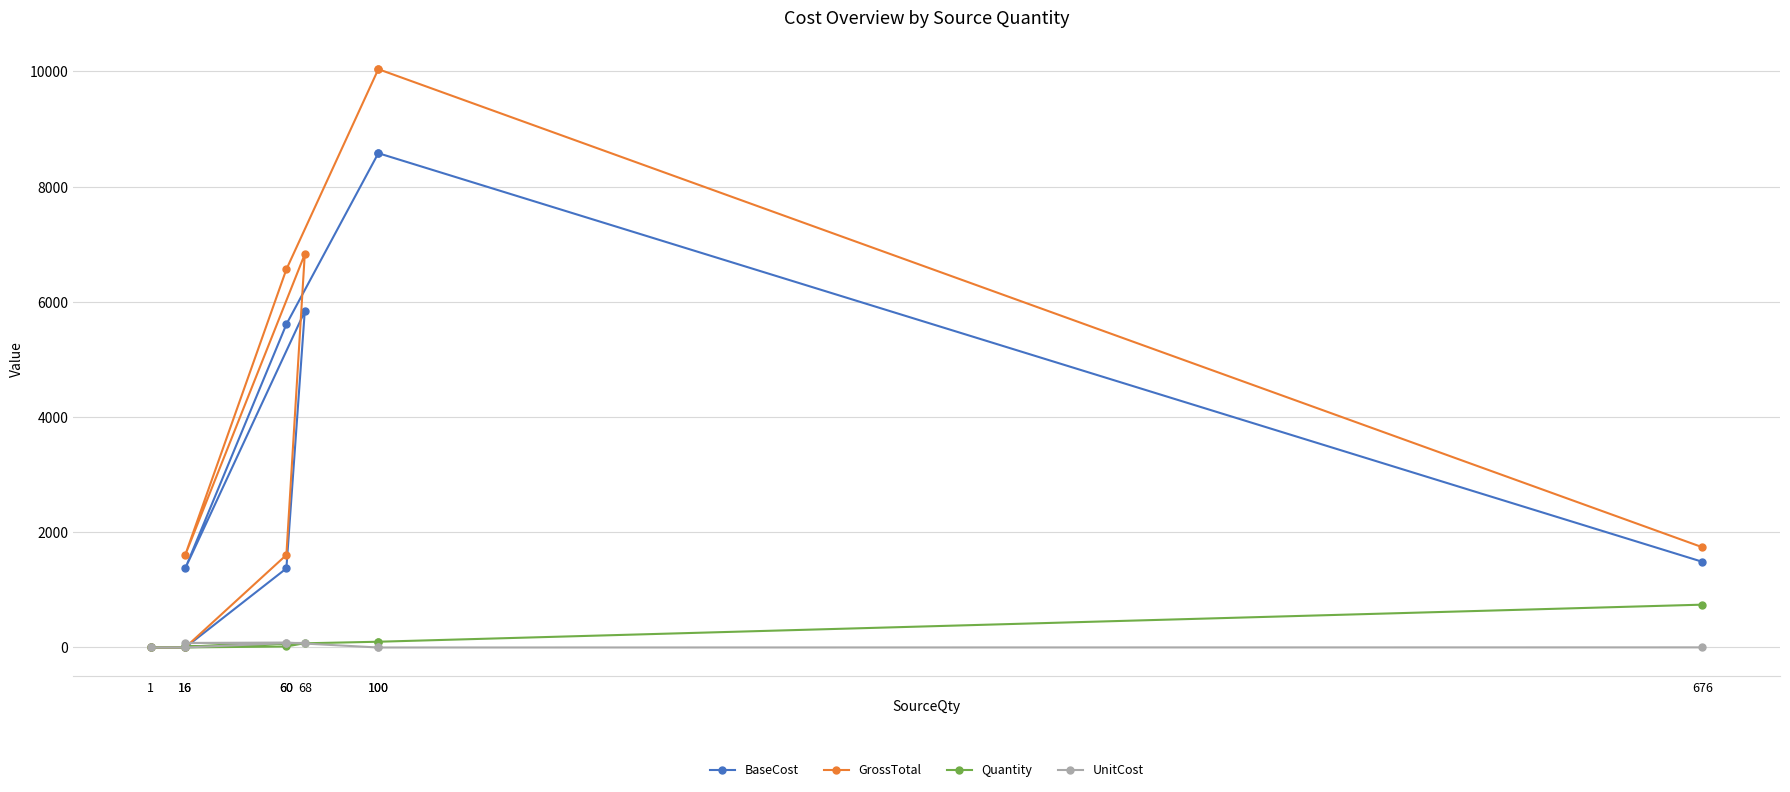

What is the greatest value displayed?

10038.6